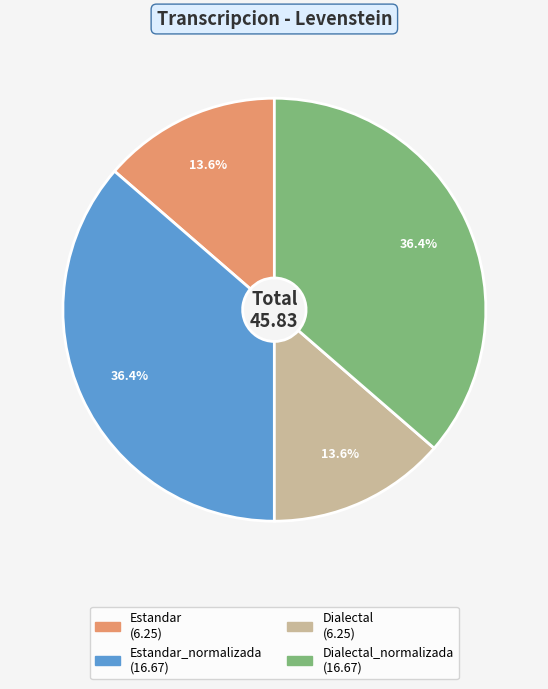

Does any single category account for the majority?

No